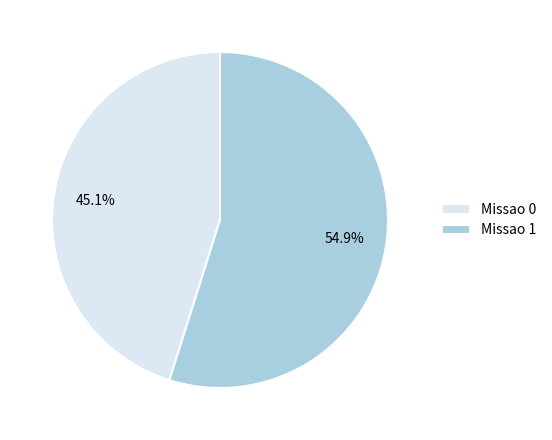

Is it true that Missao 0 is 45% of the pie?

True